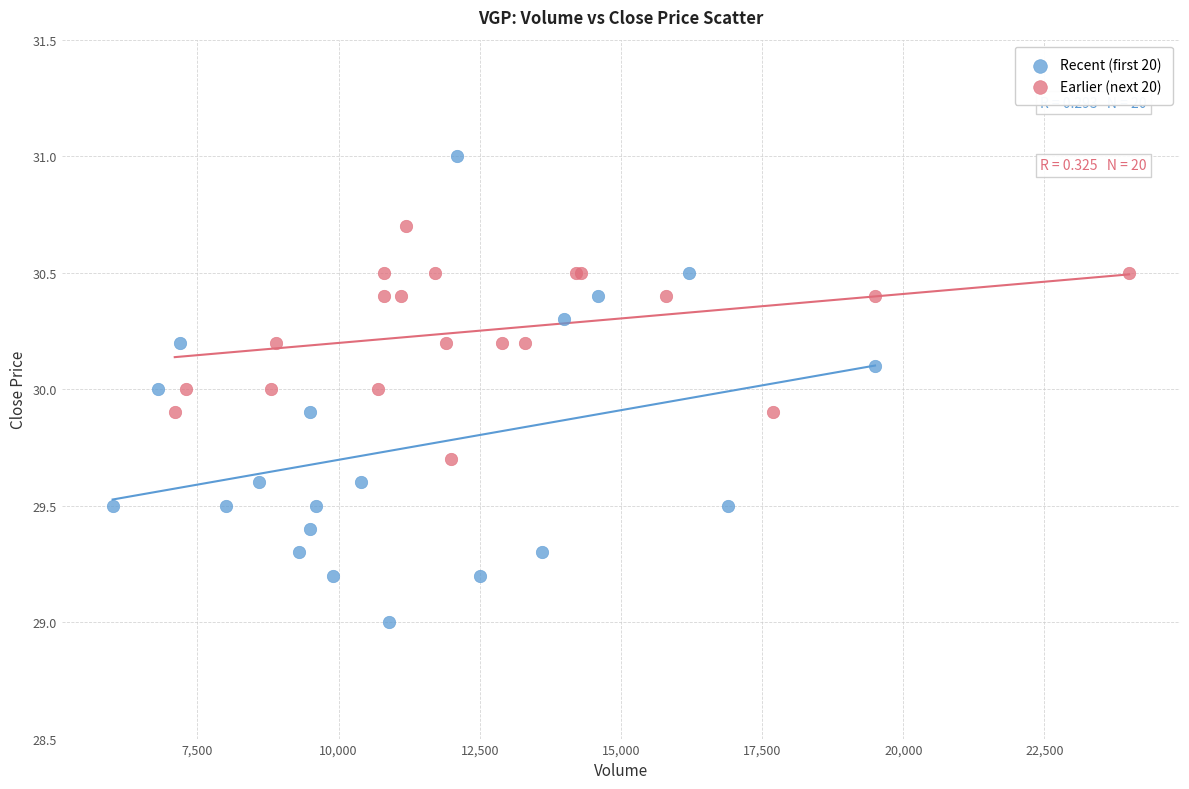

Which series reaches the minimum Y coordinate?

Recent (first 20)